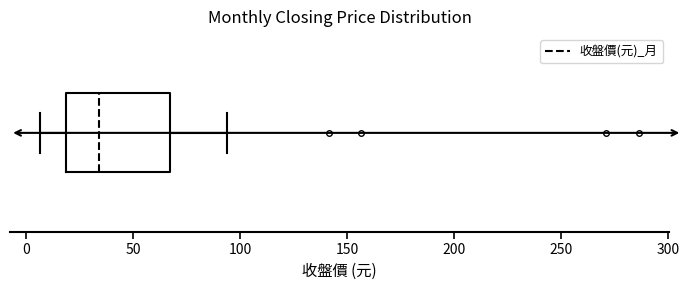

Read this box plot against the x-axis: the position of the median line, the range covered by the box, and the ends of both whiskers. The values are not printed on the chart, so give them approximately, as read against the axis.

median 35, box 20 to 65, whiskers 5 to 95